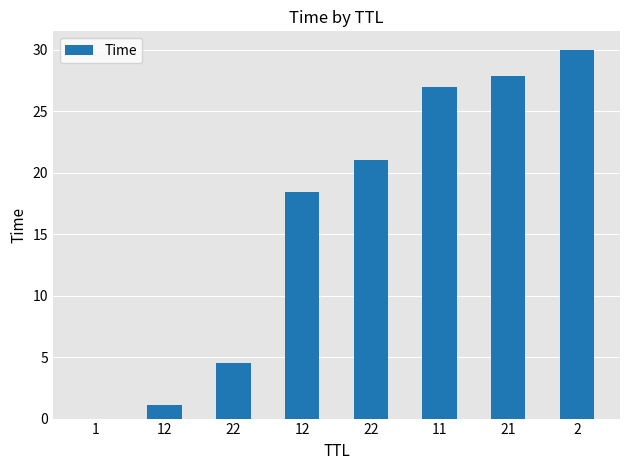

How many distinct data groups are displayed?

1